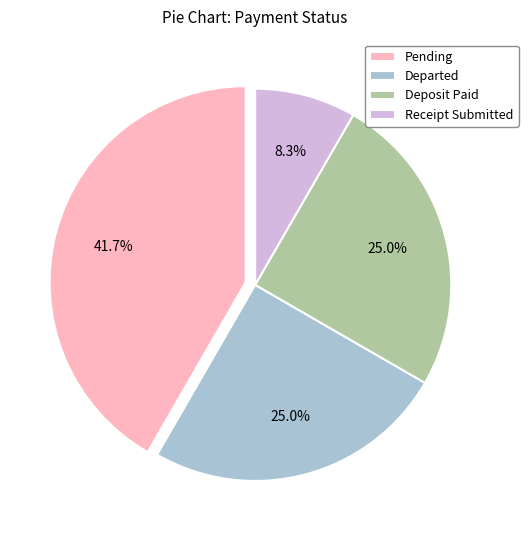

How much of the chart is everything except Deposit Paid?

75.0%